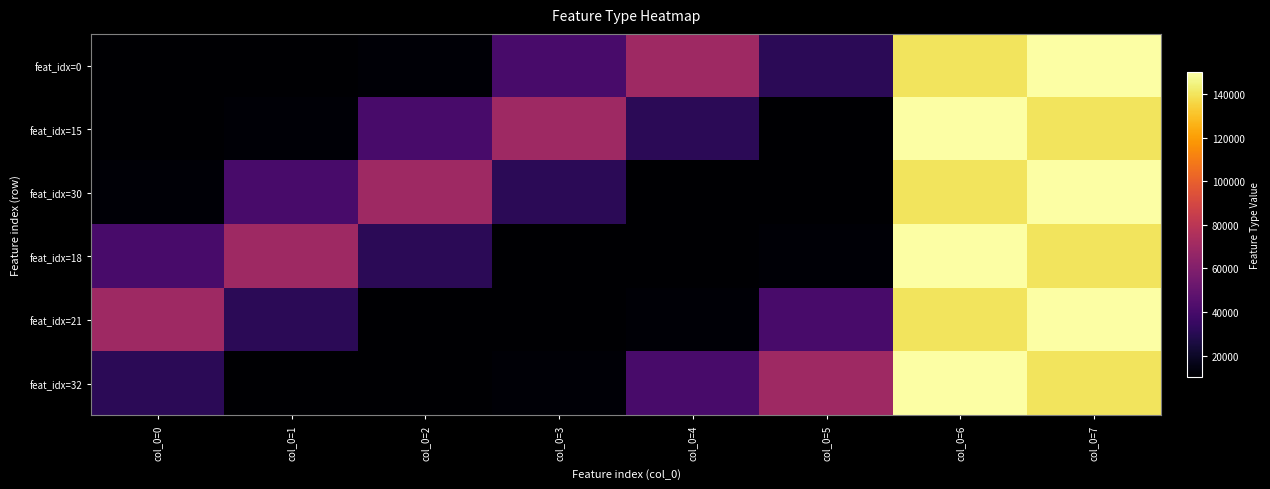

List the series in order of their peak value, lowest first.

feat_idx=0, feat_idx=15, feat_idx=30, feat_idx=18, feat_idx=21, feat_idx=32